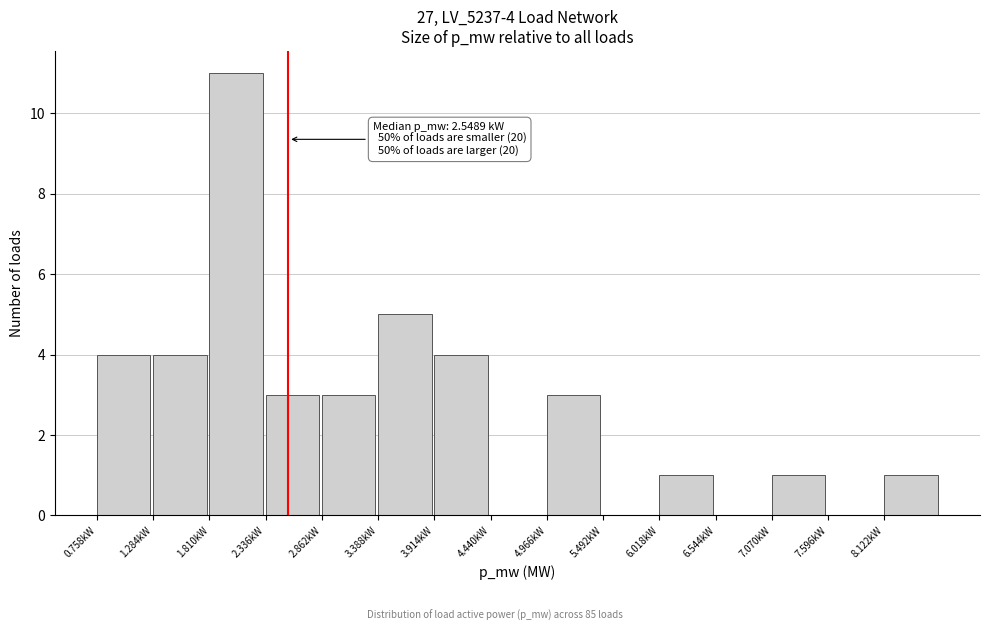

Reading left to right, list all the values displayed in this chart.

0.758kW=4	1.284kW=4	1.810kW=11	2.336kW=3	2.862kW=3	3.388kW=5	3.914kW=4	4.440kW=0	4.966kW=3	5.492kW=0	6.018kW=1	6.544kW=0	7.070kW=1	7.596kW=0	8.122kW=1